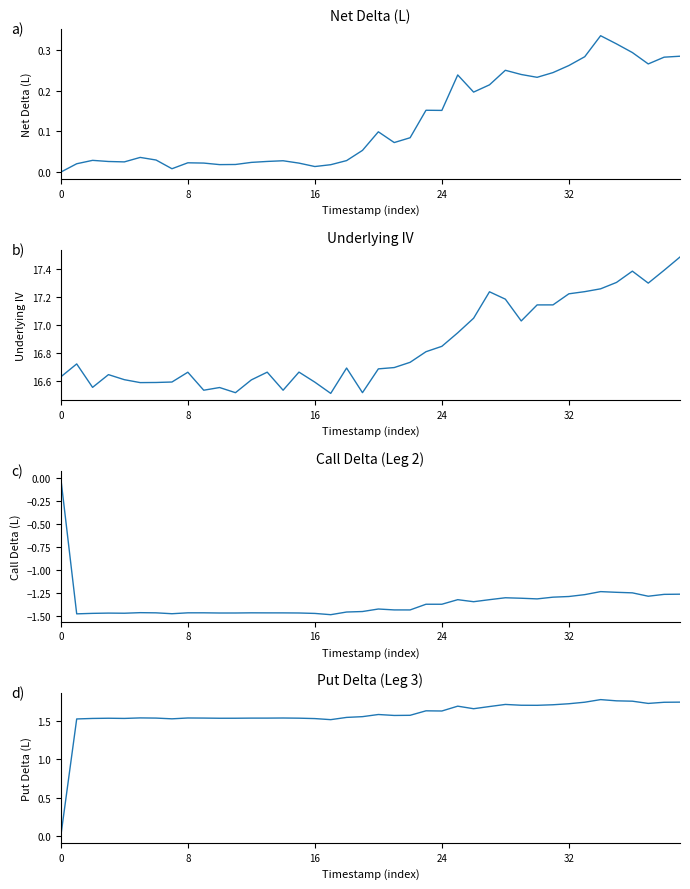

How many series are shown in this chart?

4